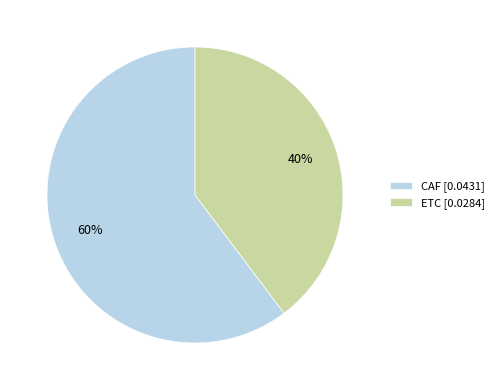

Is it true that CAF is 60% of the pie?

True